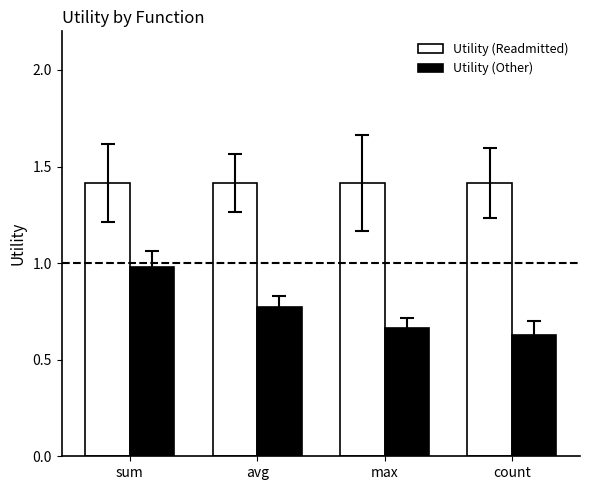

How many bars are there in total?

8